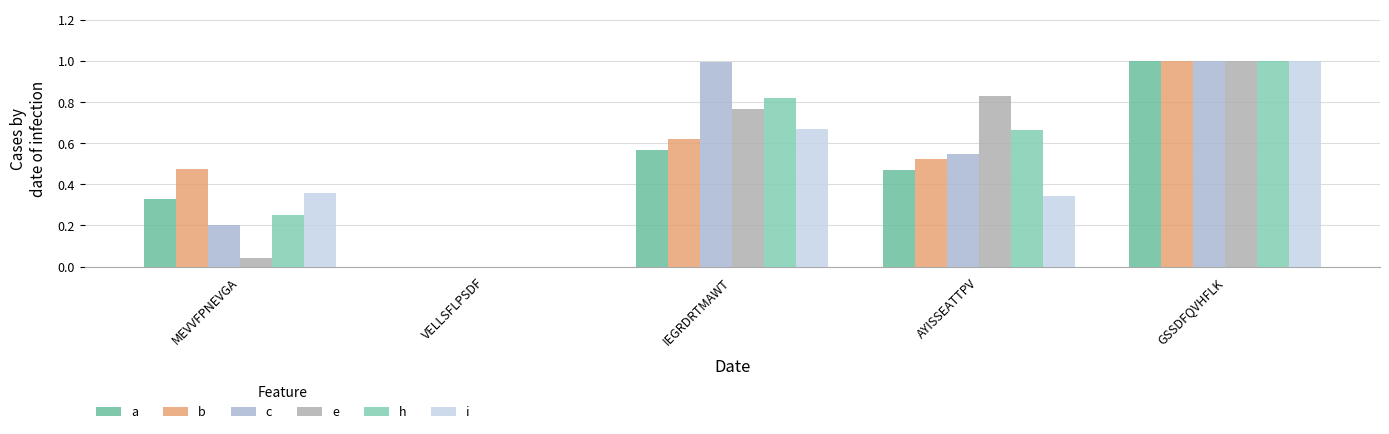

Between VELLSFLPSDF and IEGRDRTMAWT, which series saw the biggest shift?

c